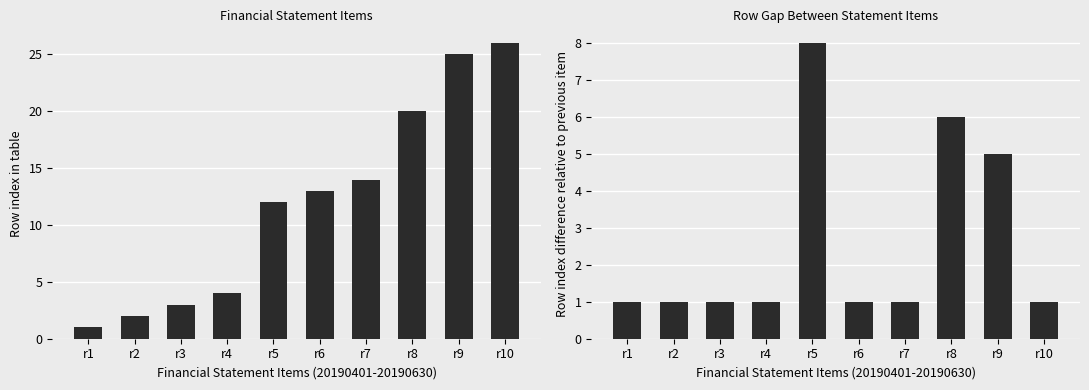

Reading right to left, transcribe all the data shown in this chart.

ifrsRevenue: r10=26	r9=25	r8=20	r7=14	r6=13	r5=12	r4=4	r3=3	r2=2	r1=1
ifrsCostOfSales: r10=1	r9=5	r8=6	r7=1	r6=1	r5=8	r4=1	r3=1	r2=1	r1=1